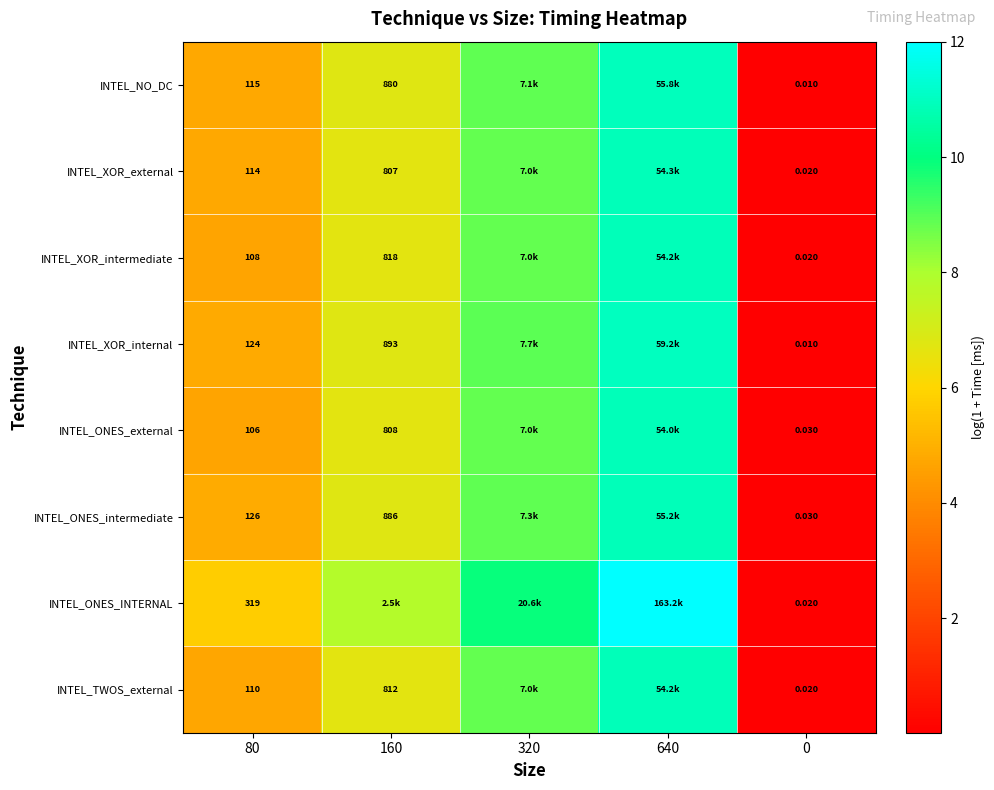

Is the value of INTEL_XOR_internal at 160 greater than the value of INTEL_NO_DC at 160?

Yes